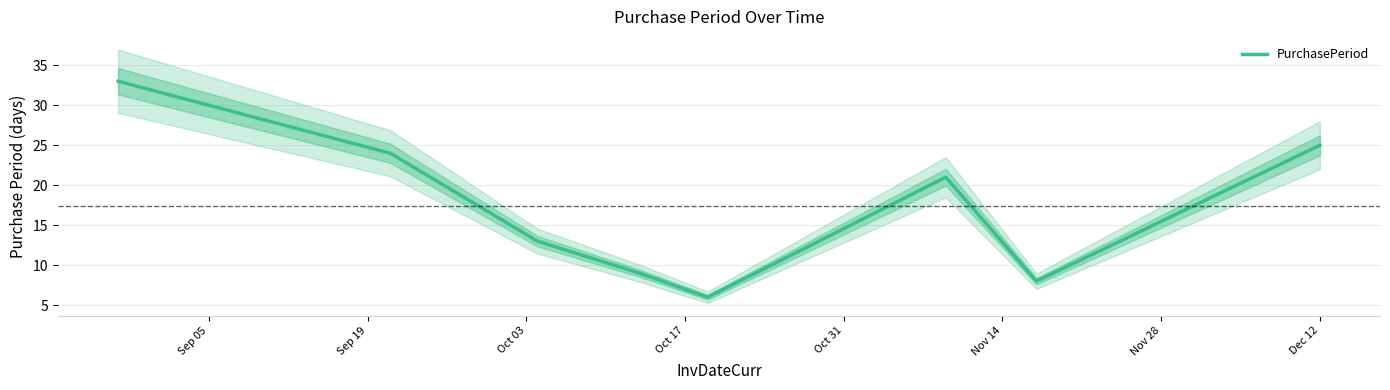

The chart shows a value of 9 at Dec 12. True or false?

False